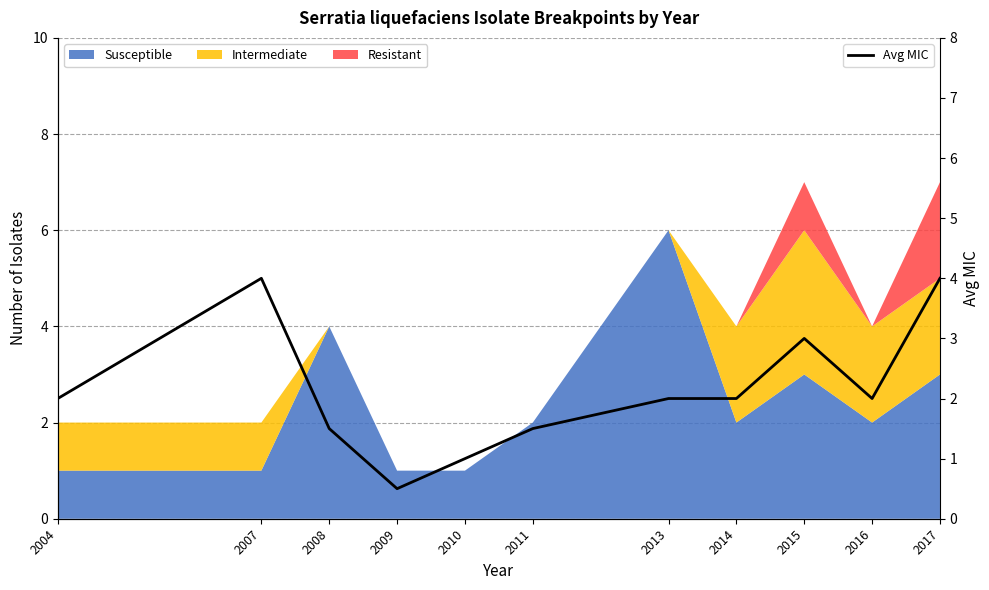

Where is the first local maximum?

2007